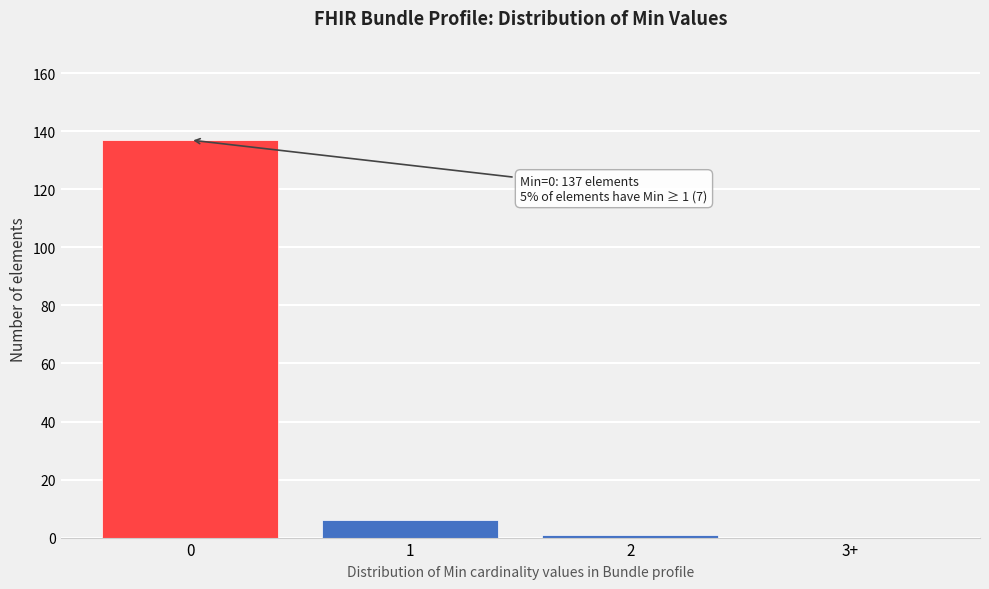

Reading left to right, extract all data points from this chart.

0=137	1=6	2=1	3+=0